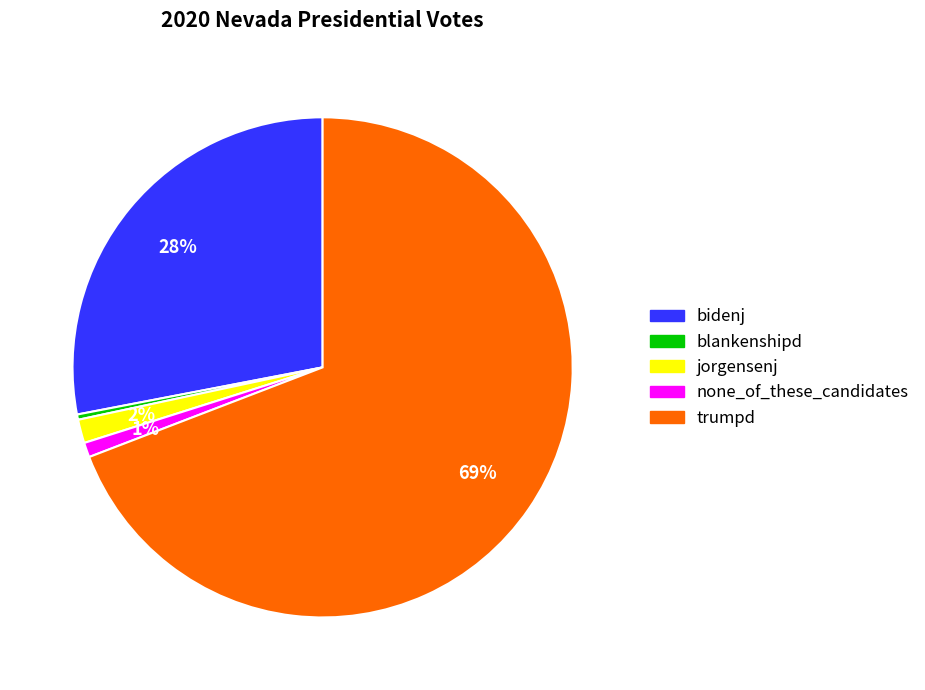

Count the number of slices in the pie.

5